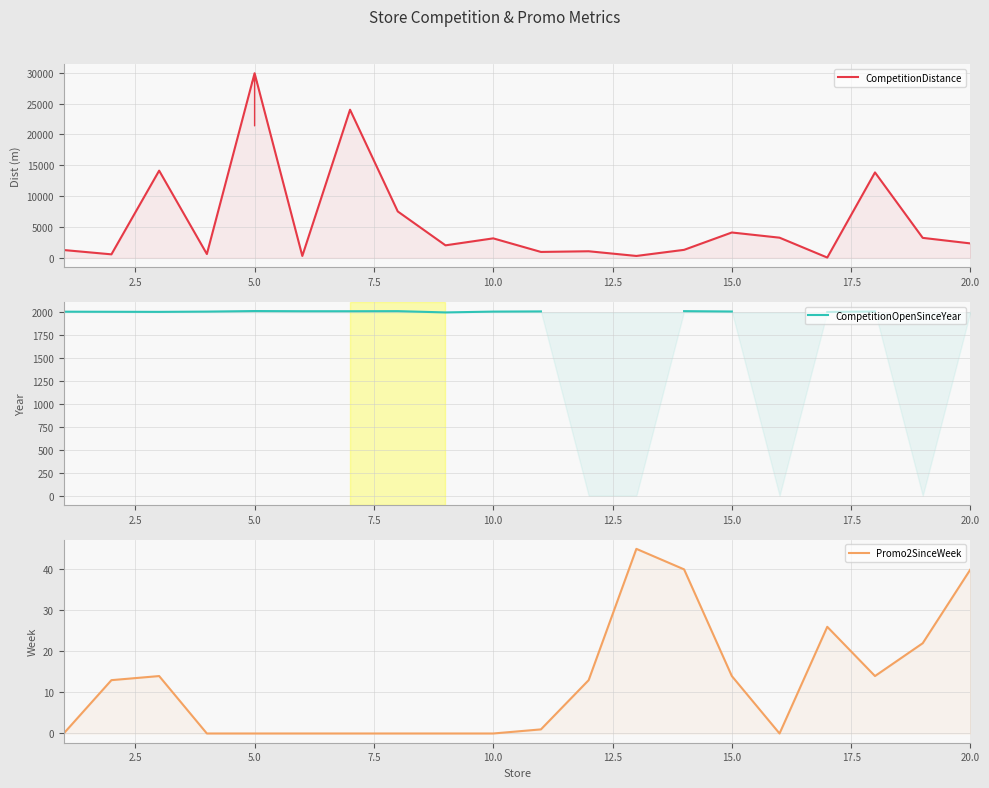

How many lines are shown in the chart?

3